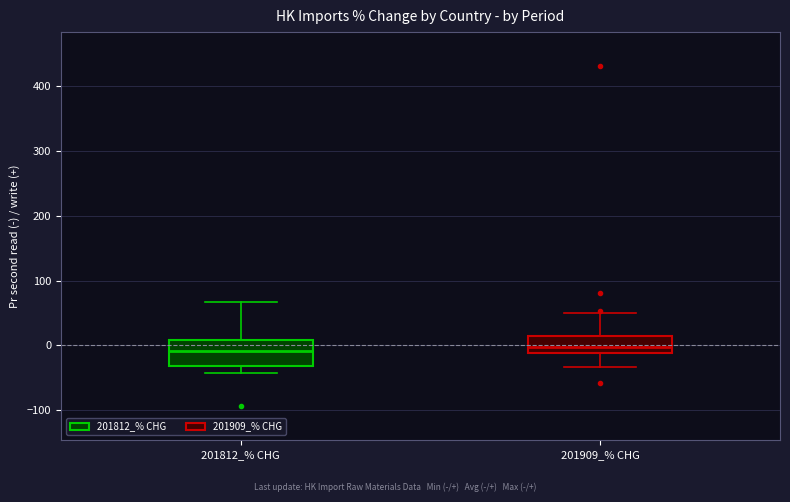

Comparing the boxes themselves (not the whiskers), which one is the tallest?

201812_% CHG